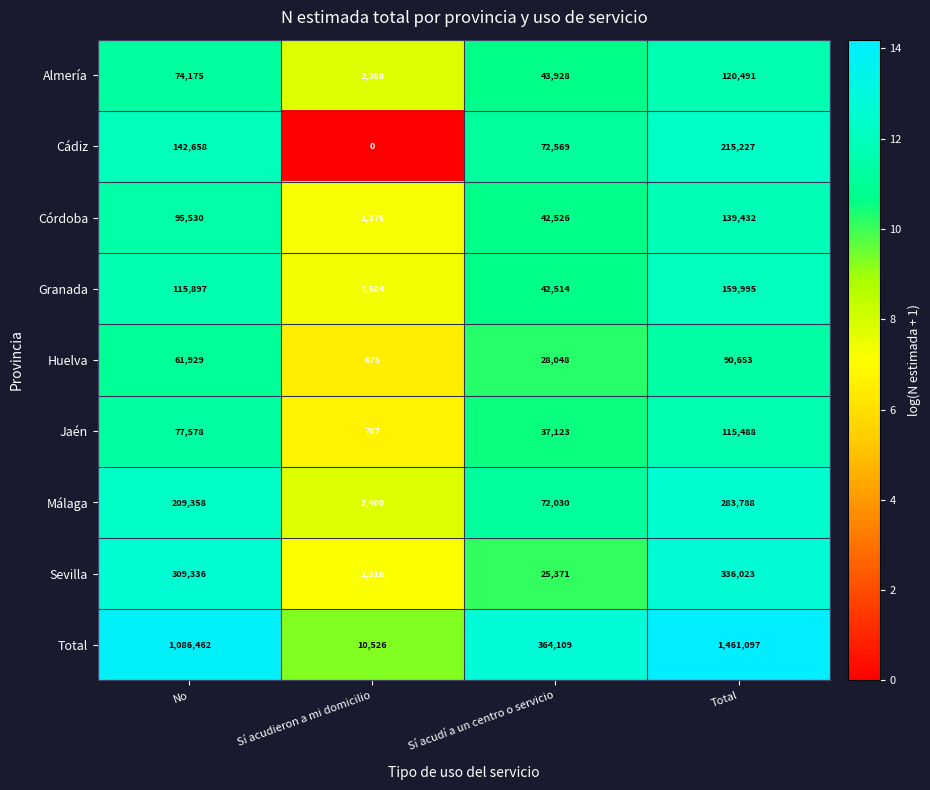

What is the difference between the highest and lowest values at Sí acudí a un centro o servicio?

338738